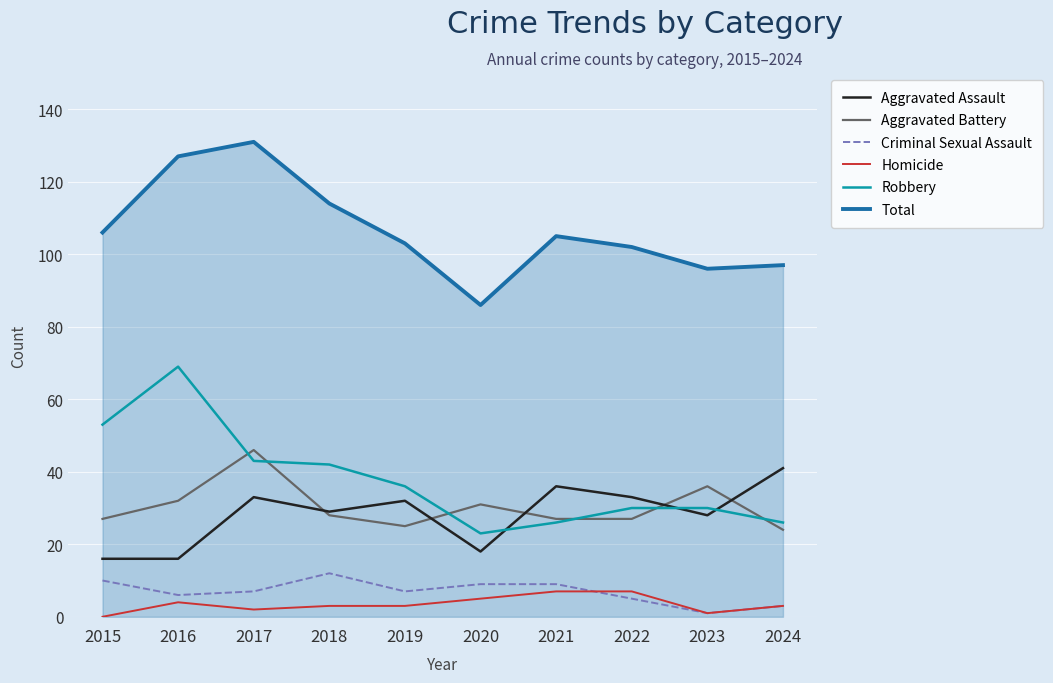

How many times do Aggravated Battery and Robbery cross each other?

6